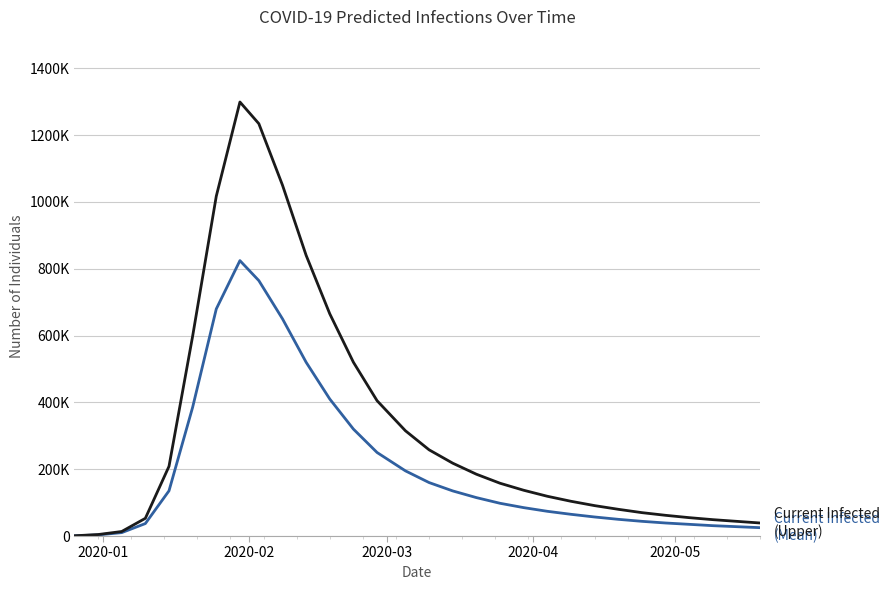

Does the chart display data point markers on the line(s)?

No